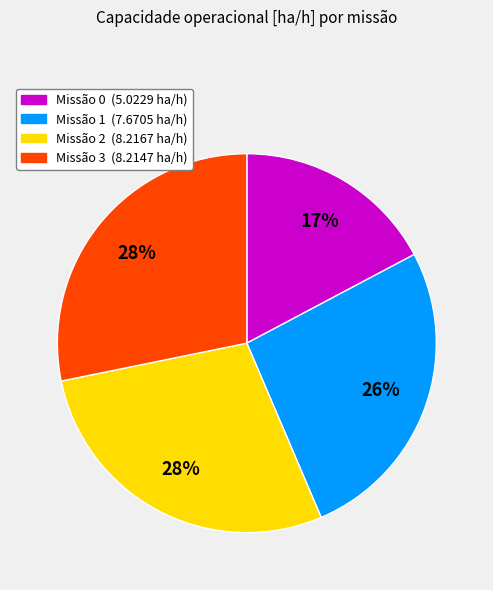

To the nearest percent, what is the difference between the largest and smallest slice percentages?

11%